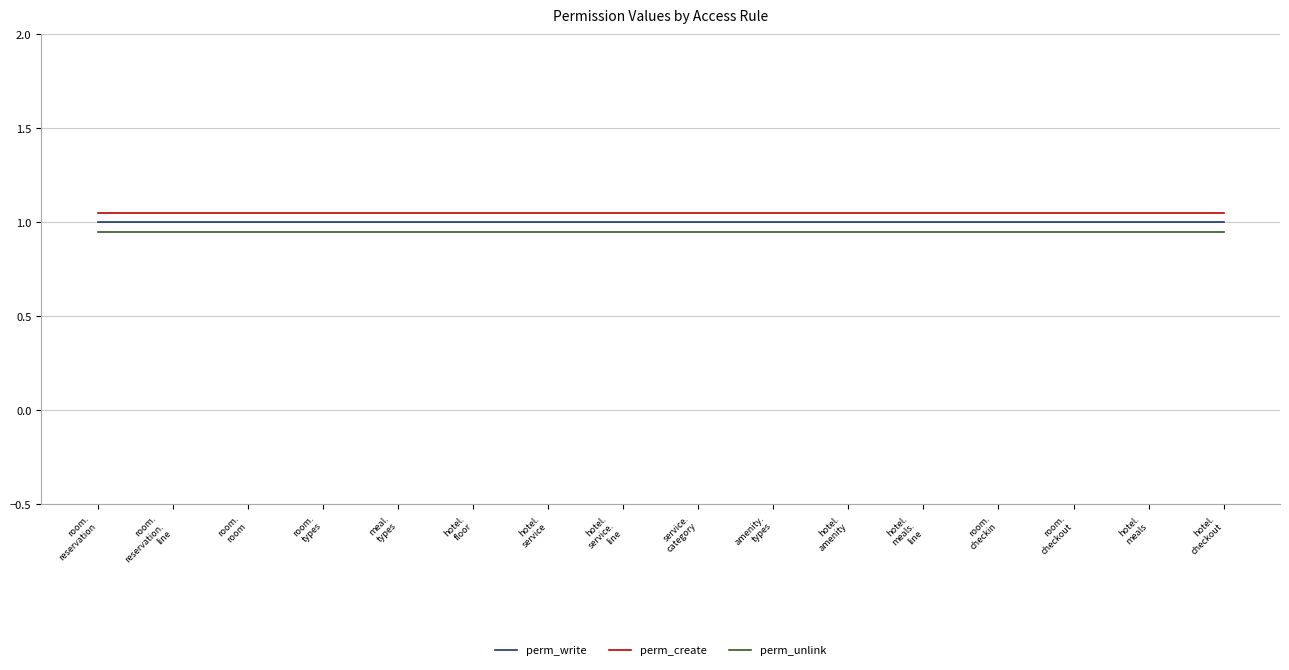

True or false: perm_write and perm_create intersect in this chart.

False